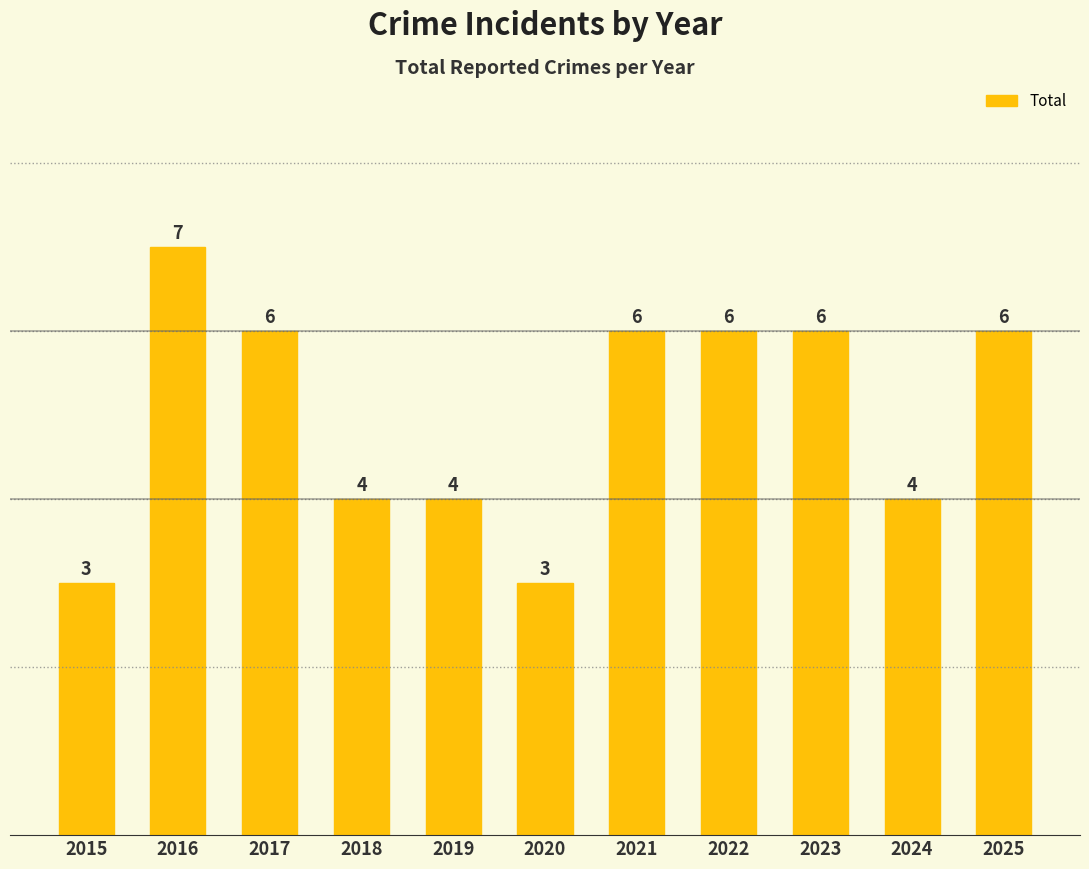

Count the values in the range 4 to 6.

8